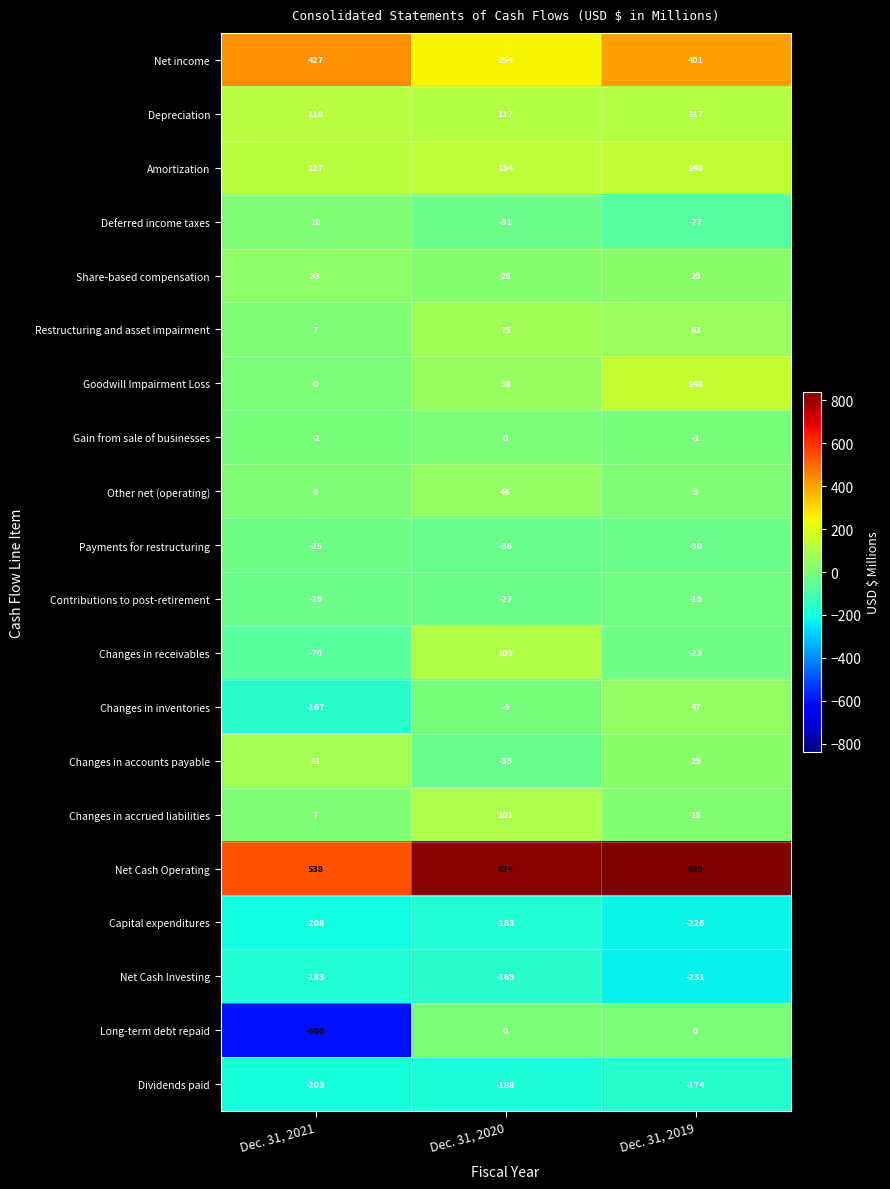

What is the difference between the Net Cash Operating values at Dec. 31, 2020 and Dec. 31, 2021?

286